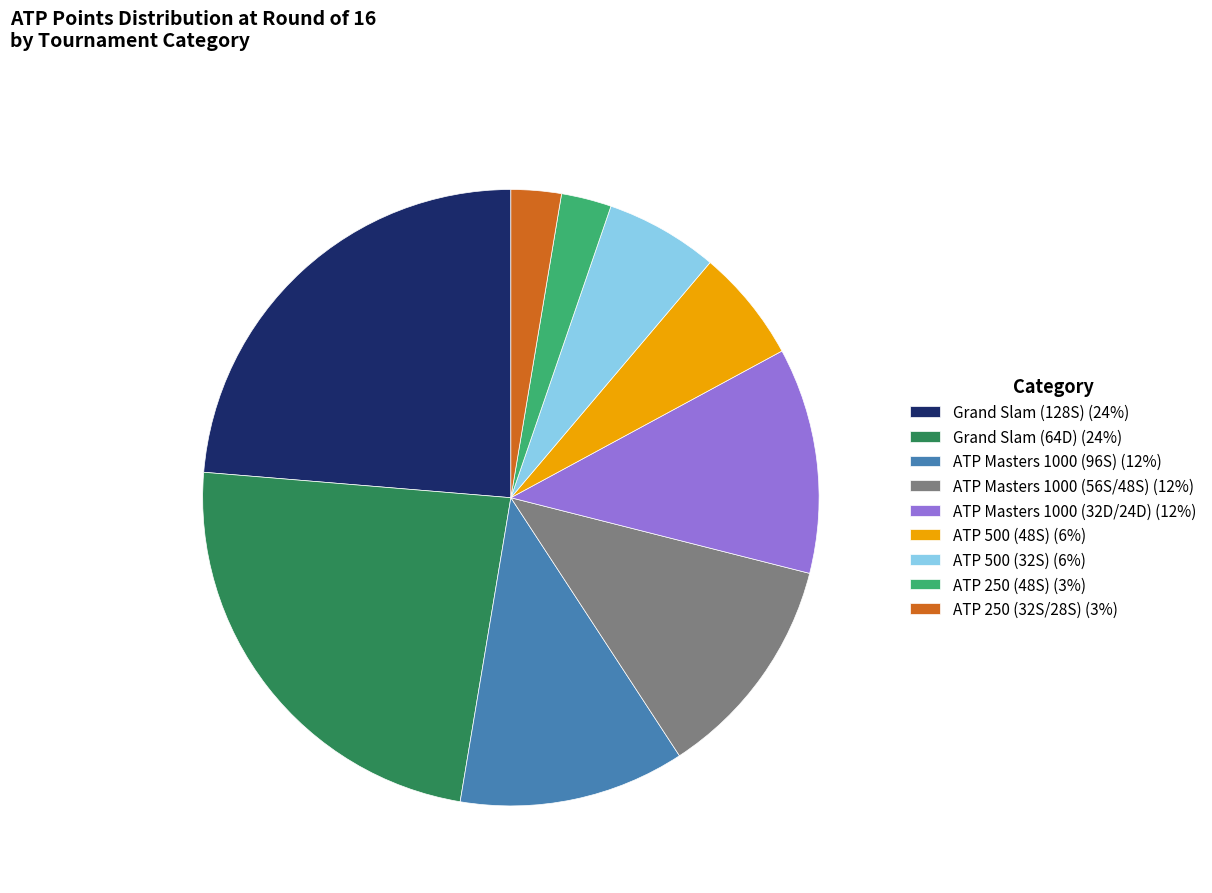

What is the ratio of the value at ATP 250 (48S) to the value at ATP Masters 1000 (56S/48S)?

0.2